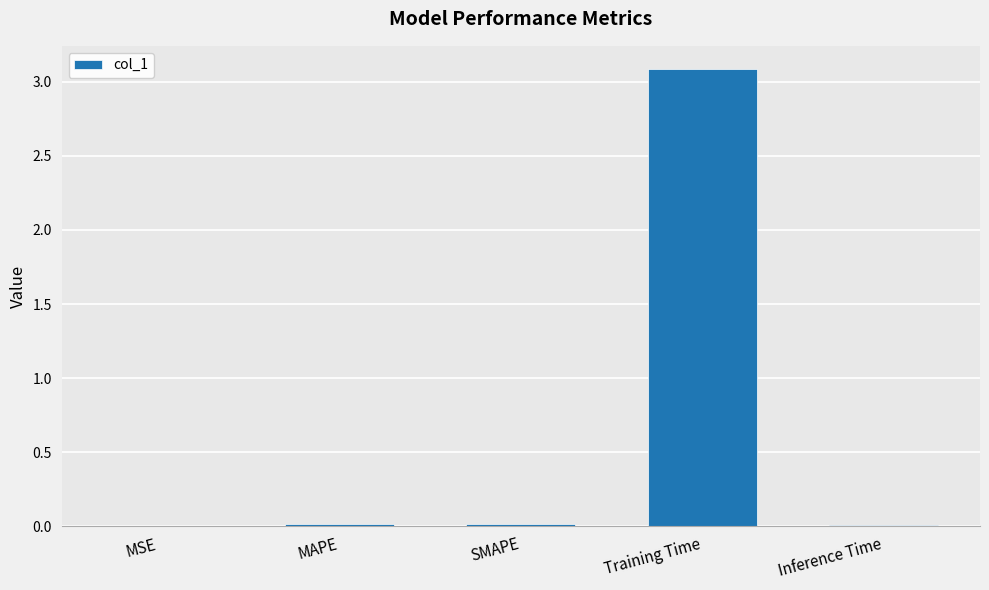

What is the sum of all values?

3.1